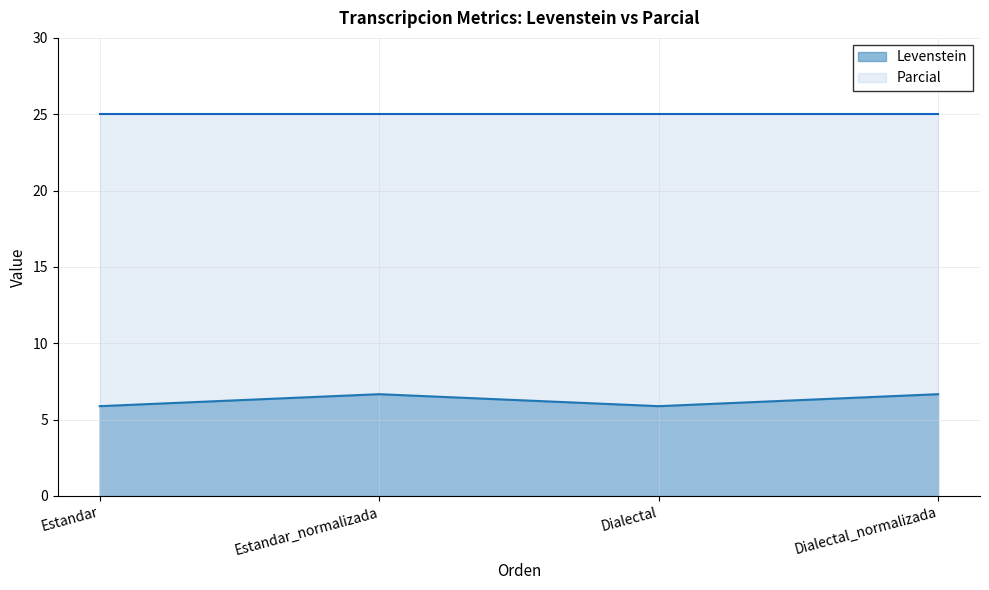

How many interior local peaks (higher than both neighbors) does the data have?

1